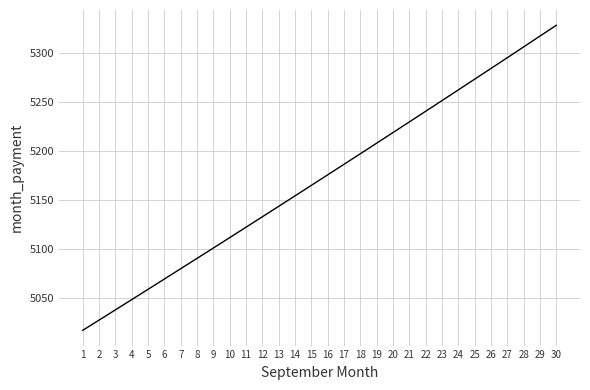

How many lines are shown in the chart?

1